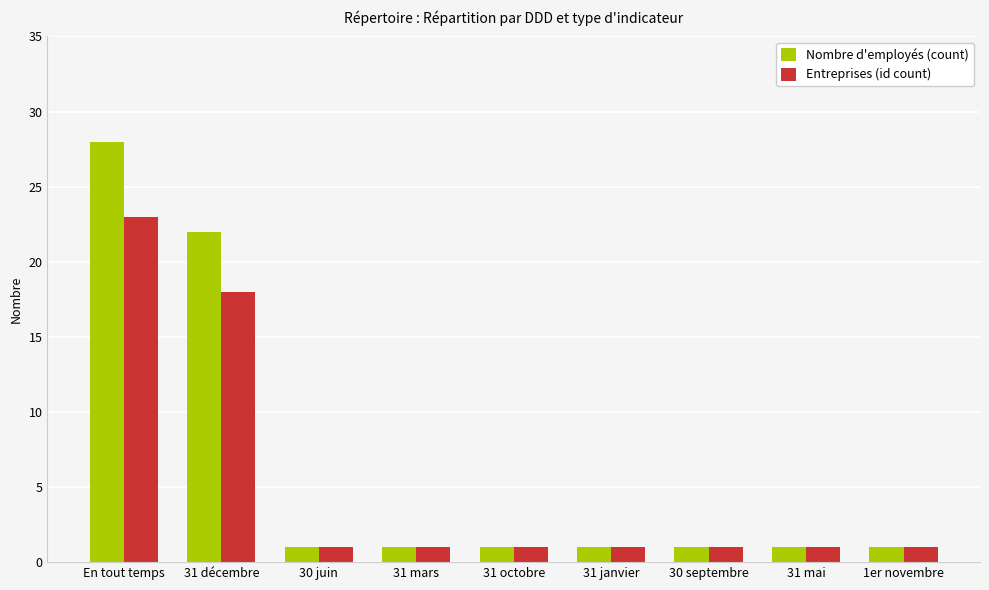

How many distinct data groups are displayed?

2